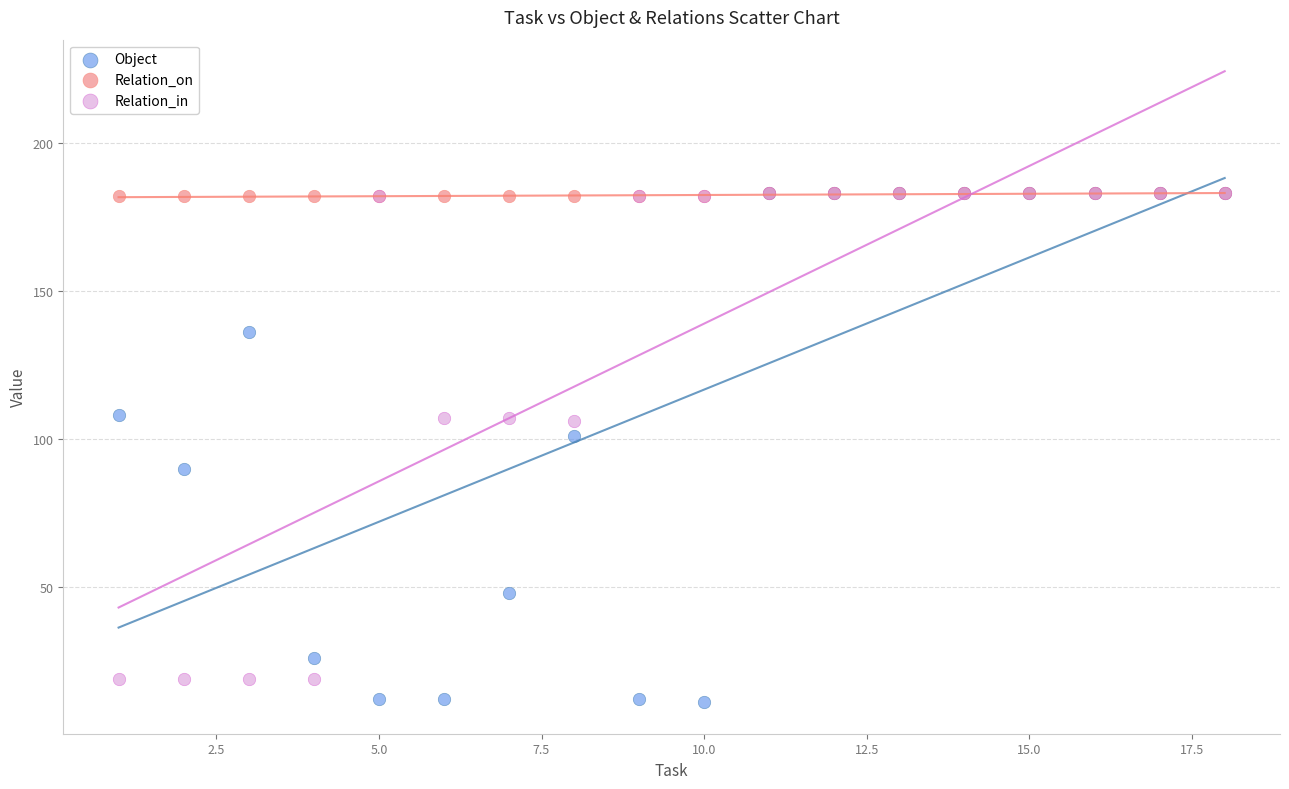

Which series has the widest spread of Y values?

Object